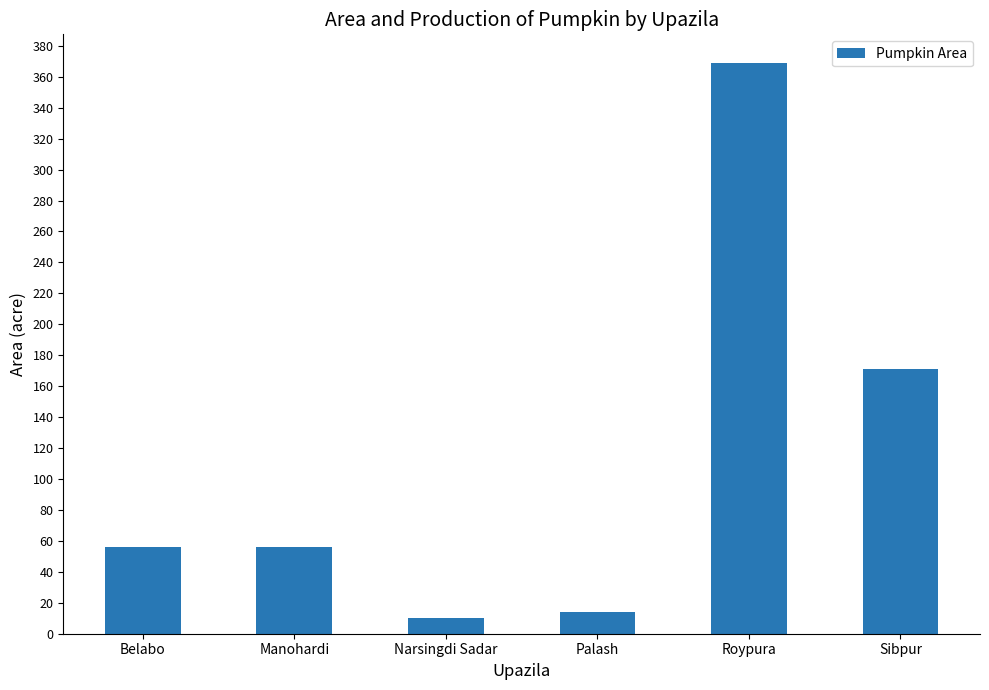

Reading right to left, list all the values displayed in this chart.

Sibpur=171	Roypura=369	Palash=14	Narsingdi Sadar=10	Manohardi=56	Belabo=56